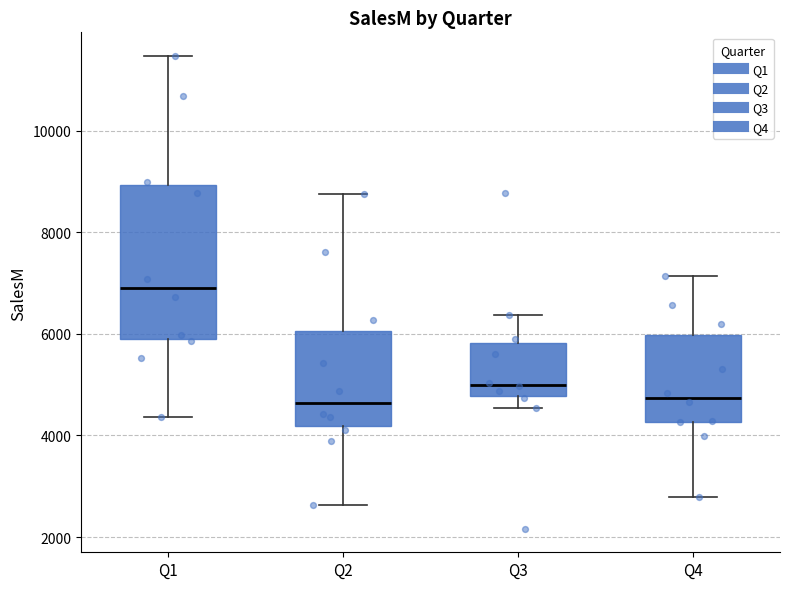

Reading left to right, transcribe this box plot: for each box, give where its median line is, the range the box spans, and where its two whiskers end, as read against the y-axis. The values are not printed on the chart, so give them approximately, as read against the axis.

Q1: median 7000, box 5800 to 9000, whiskers 4400 to 11400
Q2: median 4600, box 4200 to 6000, whiskers 2600 to 8800
Q3: median 5000, box 4800 to 5800, whiskers 4600 to 6400
Q4: median 4800, box 4200 to 6000, whiskers 2800 to 7200